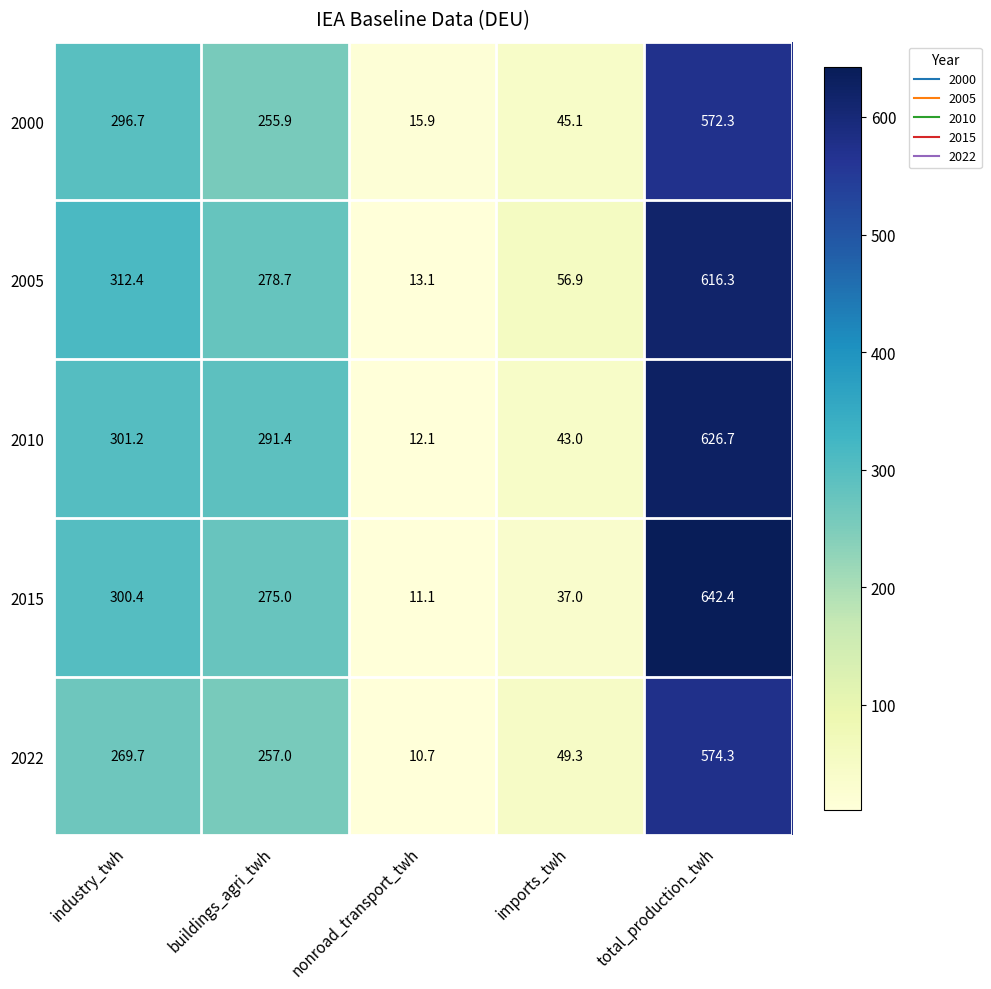

Where does the 2005 series first go above 278?

industry_twh